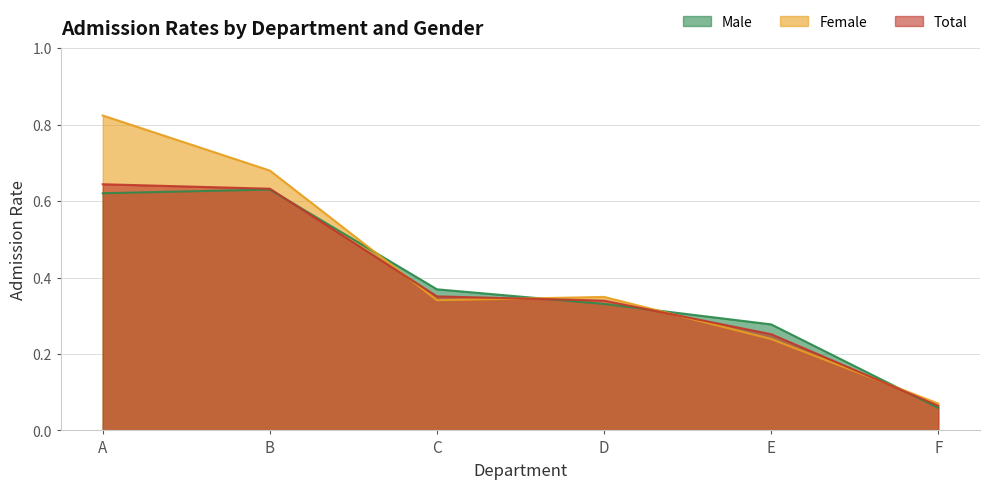

Does the chart have visible grid lines?

Yes